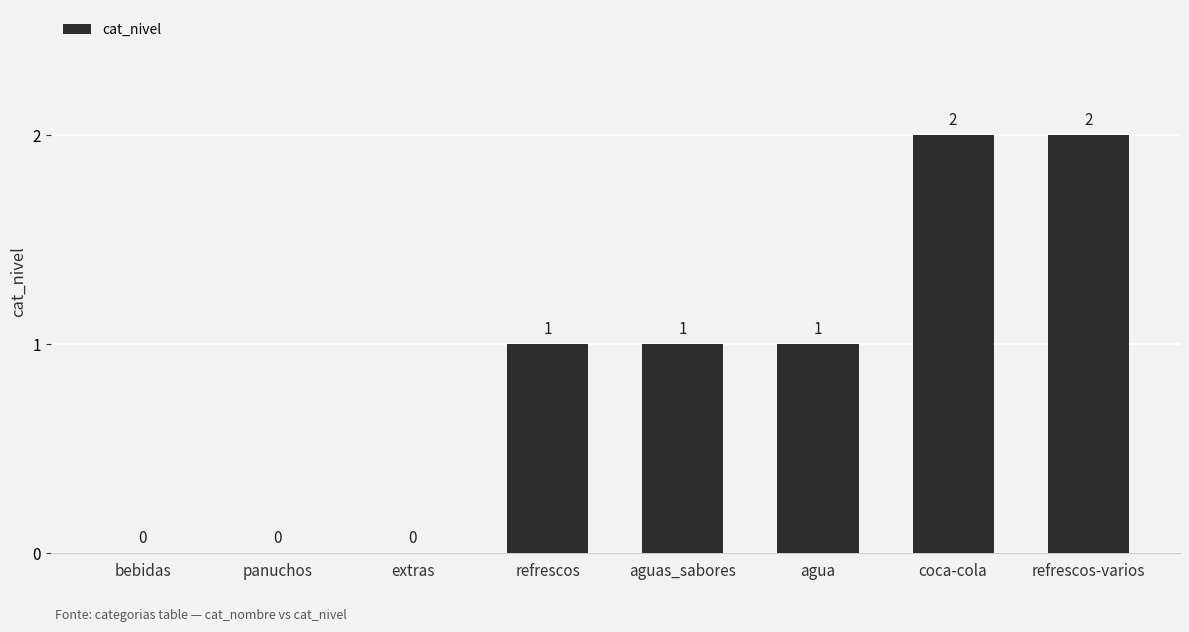

Reading right to left, extract all data points from this chart.

refrescos-varios=2	coca-cola=2	agua=1	aguas_sabores=1	refrescos=1	extras=0	panuchos=0	bebidas=0